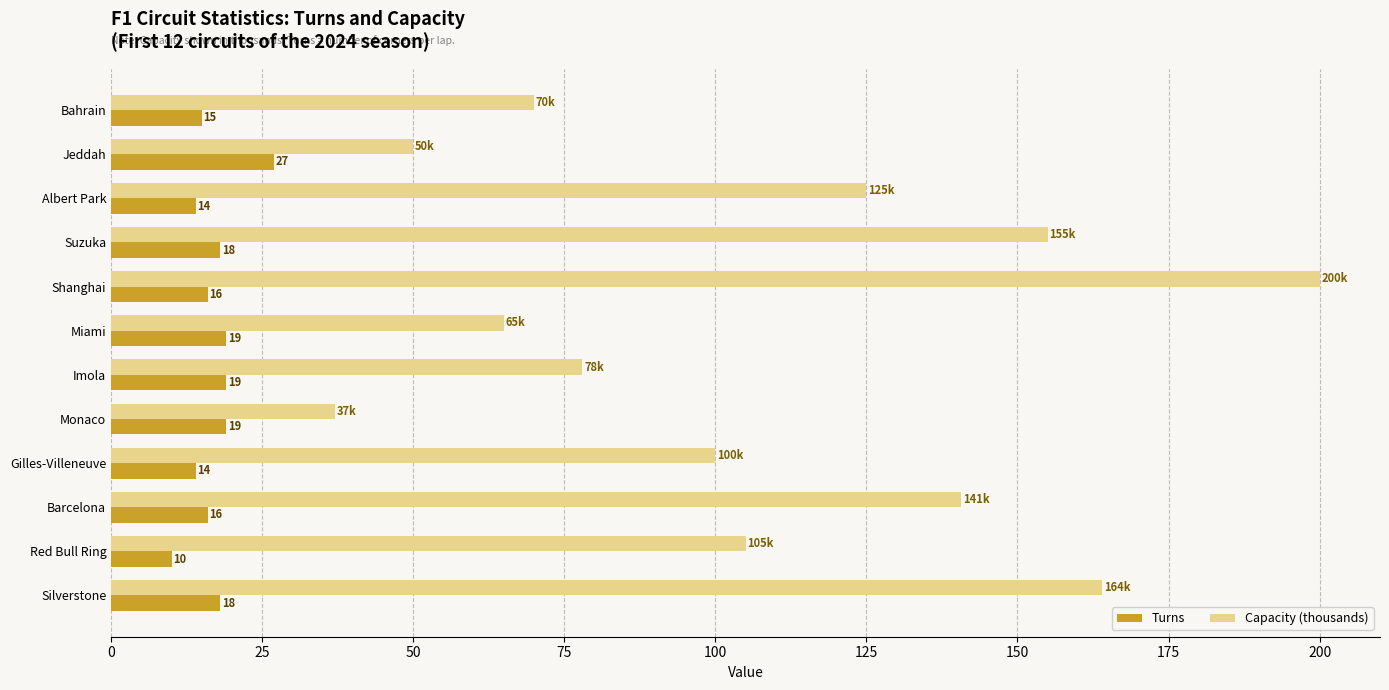

What is the average value of the Turns series?

17.1